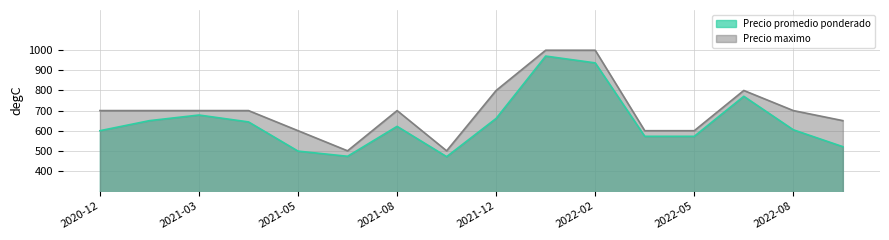

Rank the series by their average value, from lowest to highest.

Precio promedio ponderado, Precio maximo